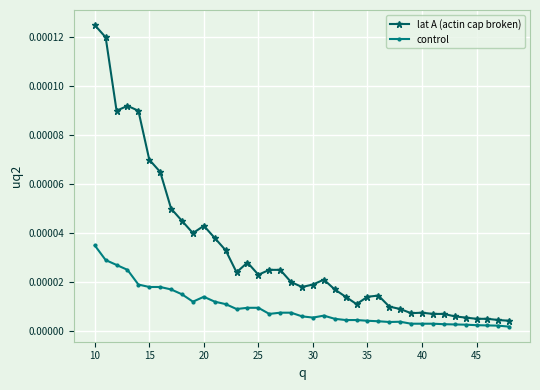

True or false: lat A (actin cap broken) and control cross at least once.

False